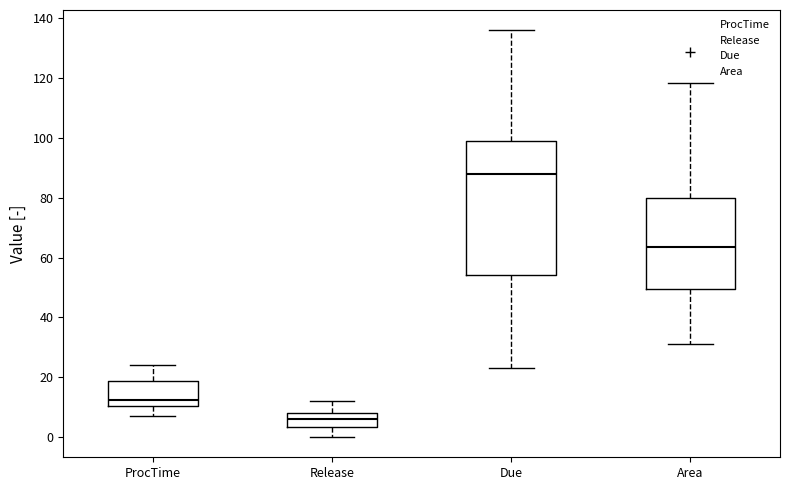

Reading left to right, transcribe this box plot: for each box, give where its median line is, the range the box spans, and where its two whiskers end, as read against the y-axis. The values are not printed on the chart, so give them approximately, as read against the axis.

ProcTime: median 12, box 10 to 18, whiskers 8 to 24
Release: median 6, box 4 to 8, whiskers 0 to 12
Due: median 88, box 54 to 100, whiskers 24 to 136
Area: median 64, box 50 to 80, whiskers 30 to 118